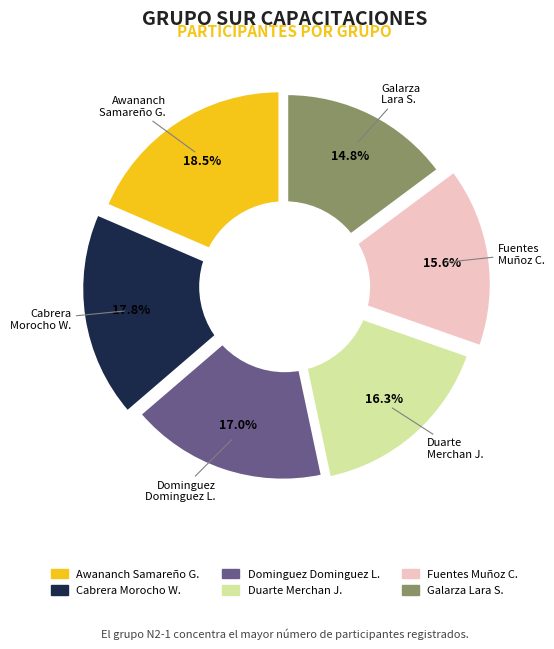

What percentage is the FUENTES MUÑOZ CARLOS ALFREDO slice, to the nearest percent?

16%